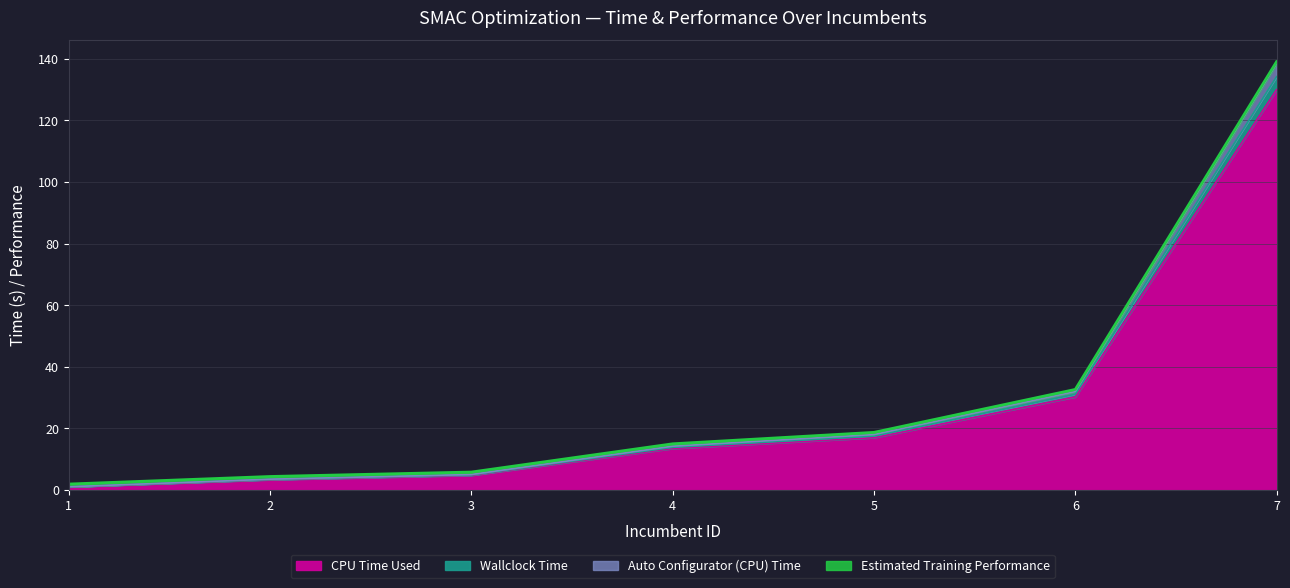

At how many categories does at least one series exceed 105?

1